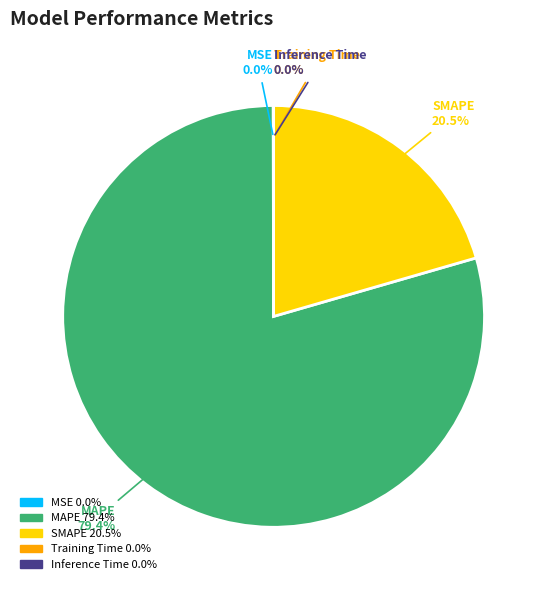

Does any single category account for the majority?

Yes